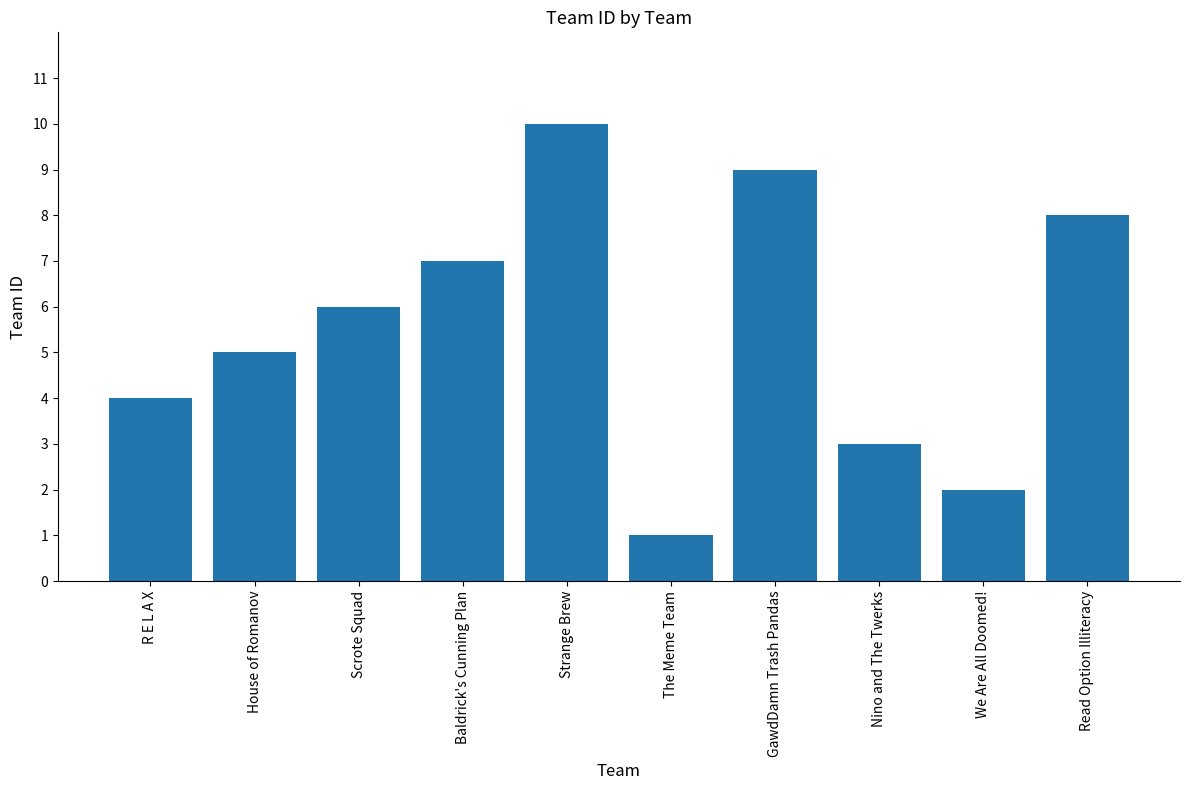

What is the minimum value shown in the chart?

1